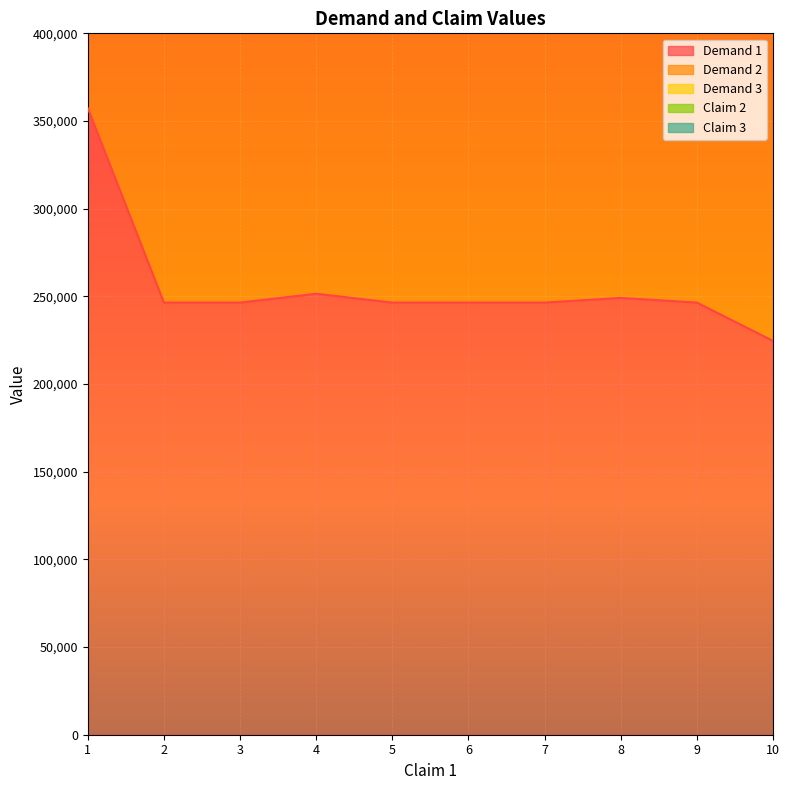

The value of Demand 1 at 3 is 362152. True or false?

False